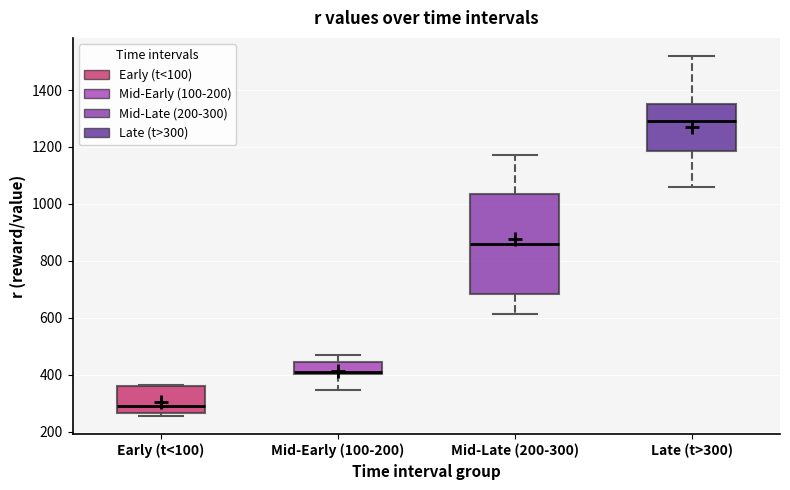

Which box is the tallest, from its lower edge to its upper edge?

Mid-Late (200-300)